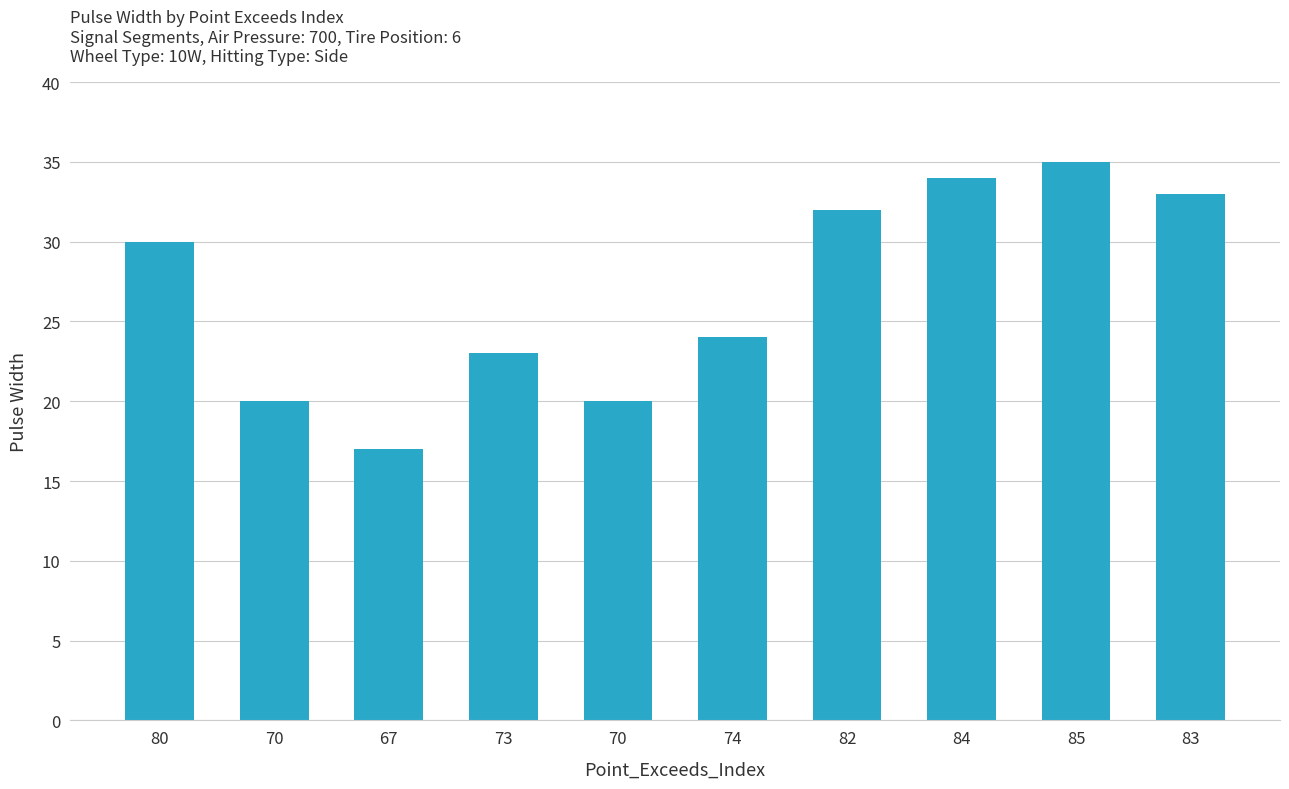

What is the smallest value displayed?

17